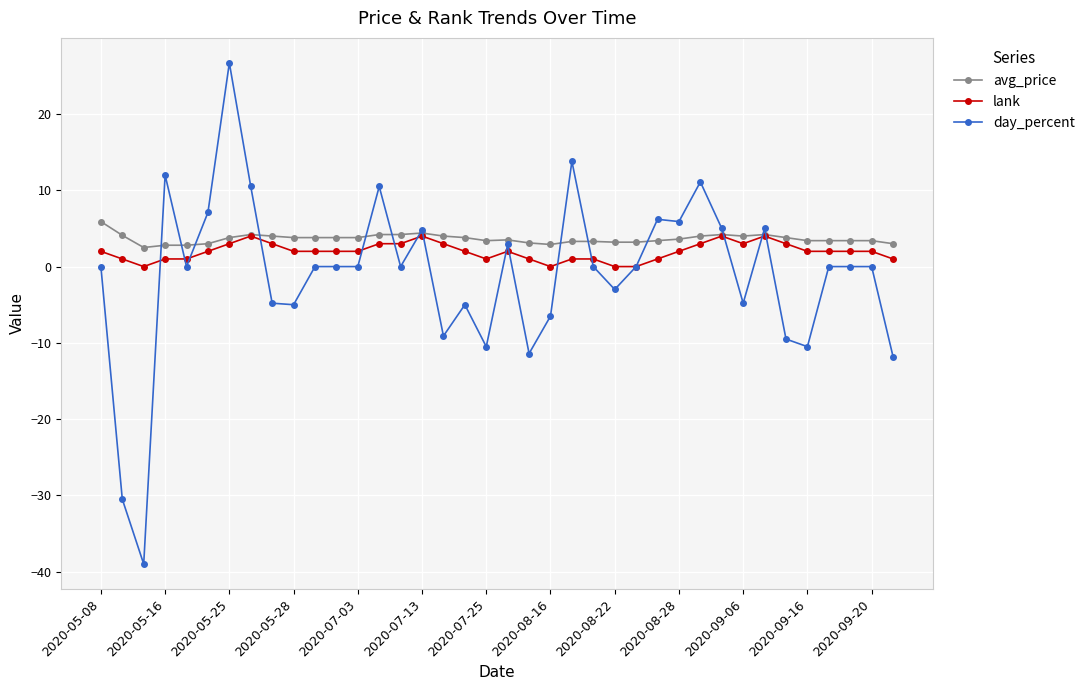

What is the value of the lank point at the 11th from the left?

2.0